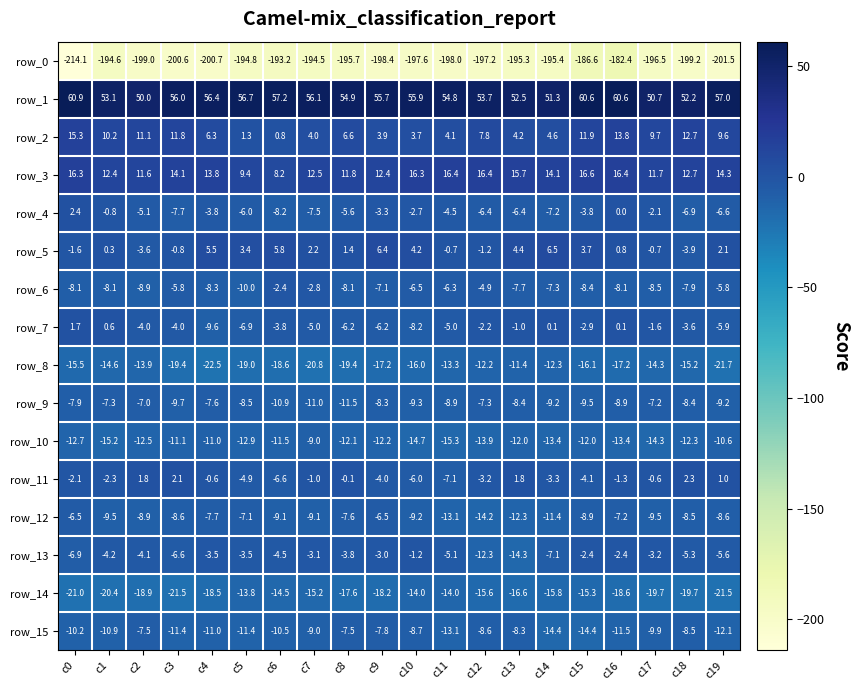

Rank the series by their maximum value, from highest to lowest.

row_1, row_3, row_2, row_5, row_4, row_11, row_7, row_13, row_6, row_12, row_9, row_15, row_10, row_8, row_14, row_0